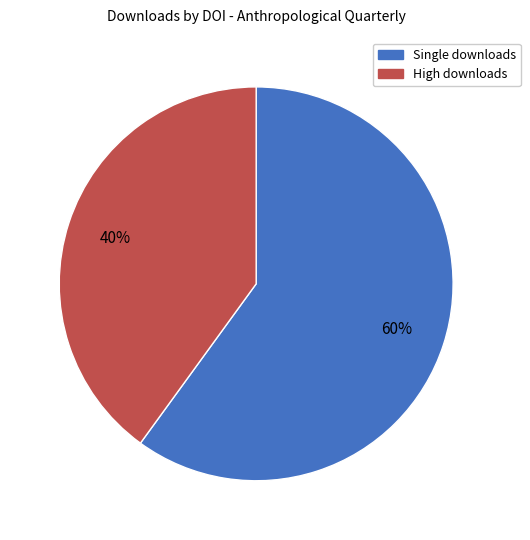

To the nearest percent, what is the average slice percentage?

50%